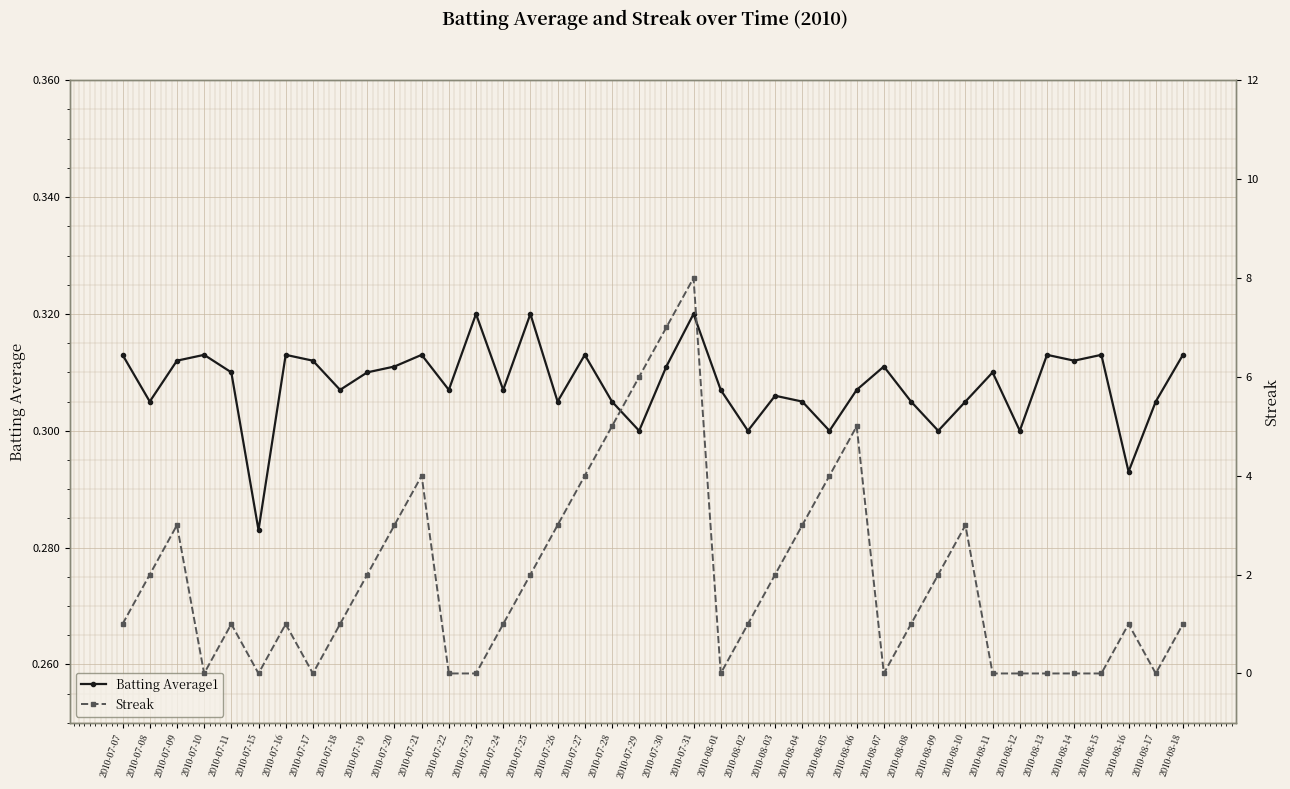

Between 2010-08-01 and 2010-08-16, which is larger?

2010-08-01